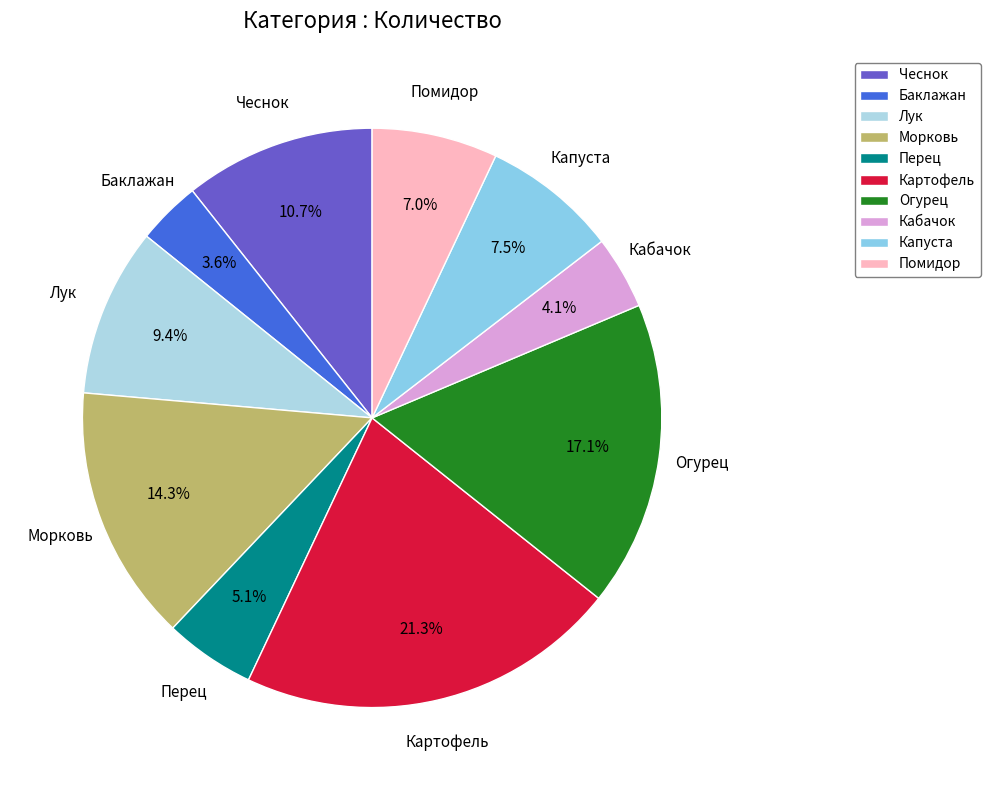

To the nearest percent, what portion does Баклажан represent?

4%